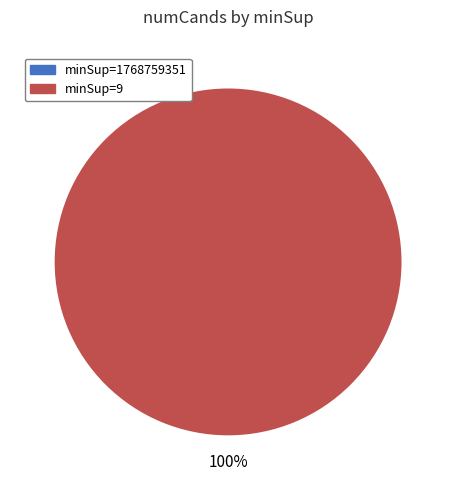

To the nearest percent, what is the combined percentage of 1768759351 and 9?

100%